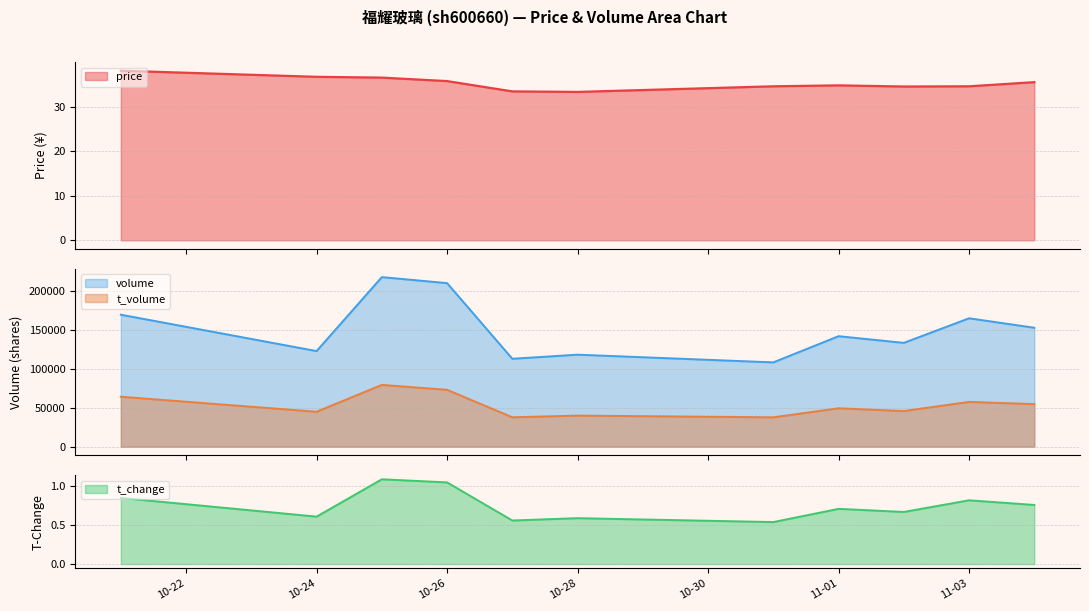

Where does the volume series first go above 142079?

2022-10-21